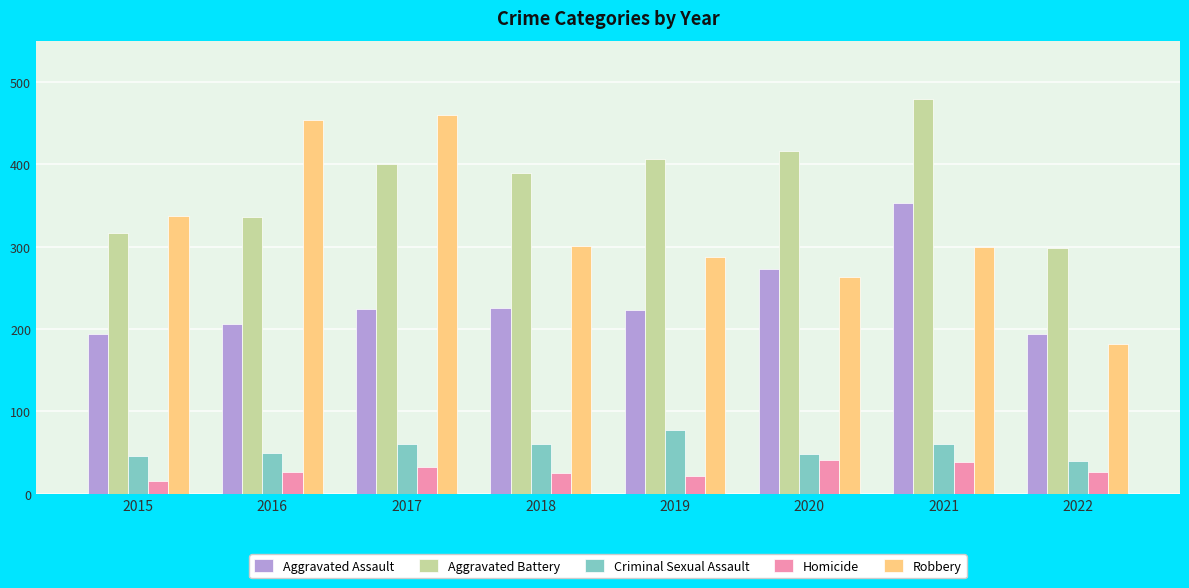

The Criminal Sexual Assault series shows 77 at 2019. True or false?

True